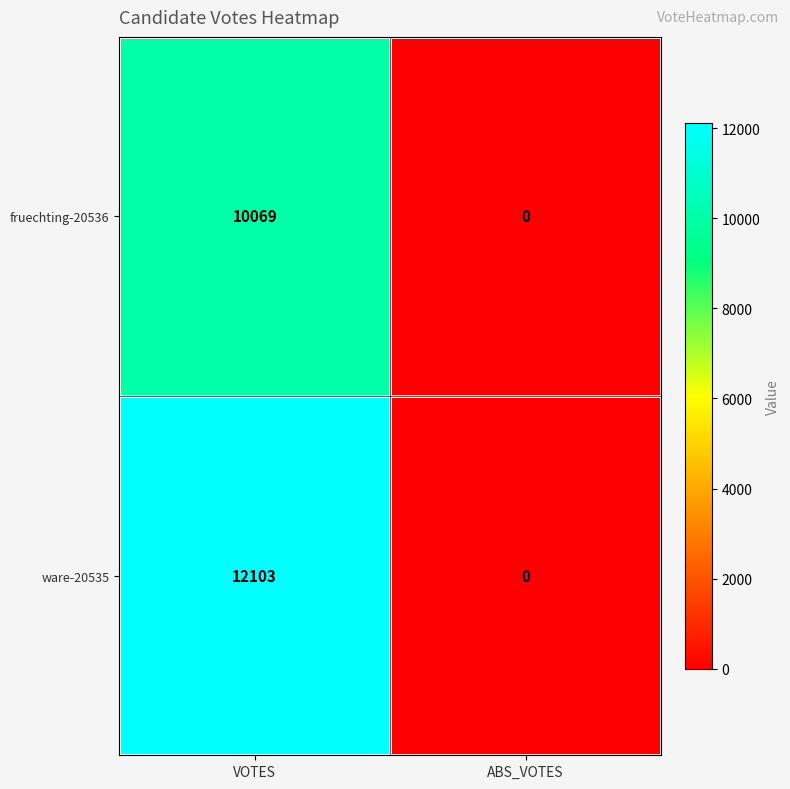

Reading left to right, extract all data points from this chart.

fruechting-20536: 10069	0
ware-20535: 12103	0